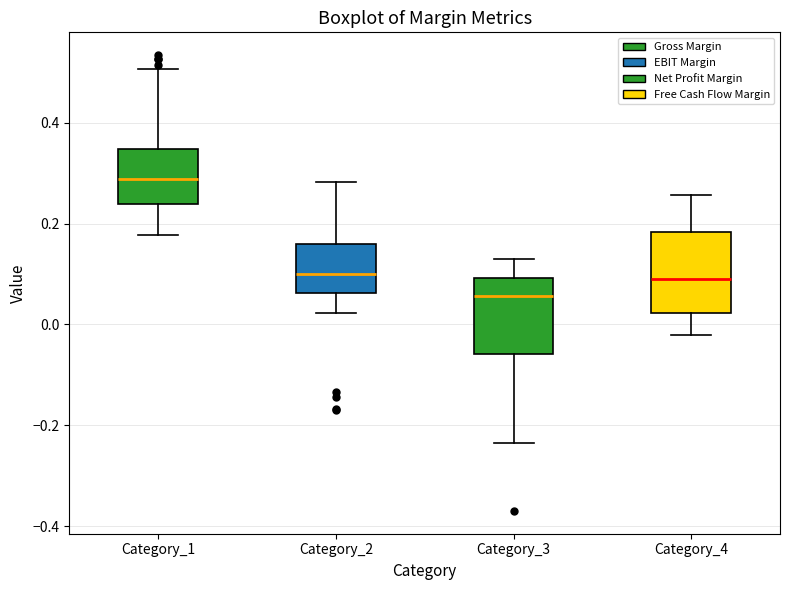

Which box's median line is the lowest?

Category_3